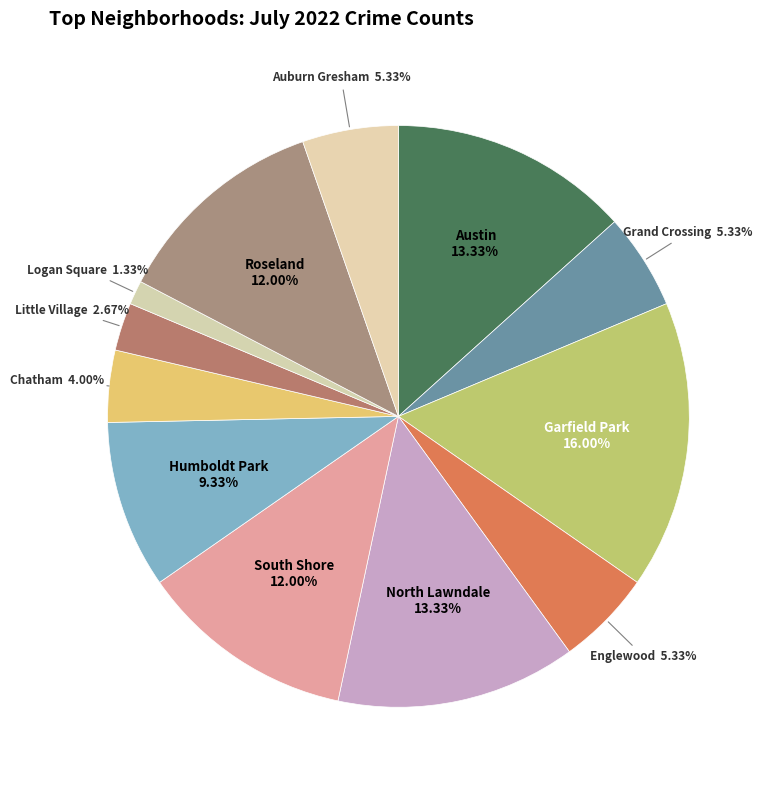

What percentage is NOT represented by Austin?

86.7%